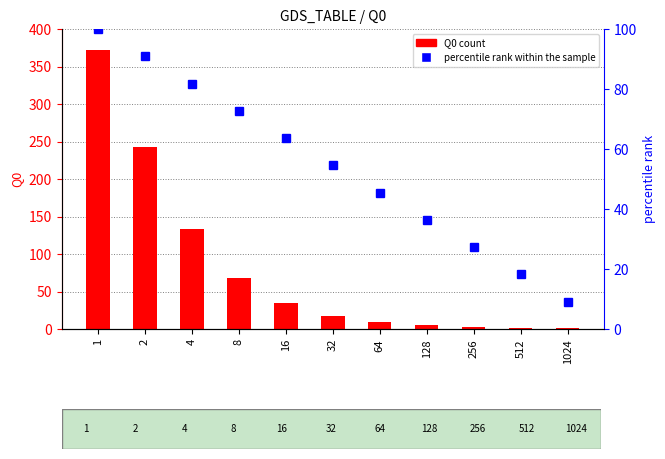

Which label corresponds to the largest value in the chart?

1